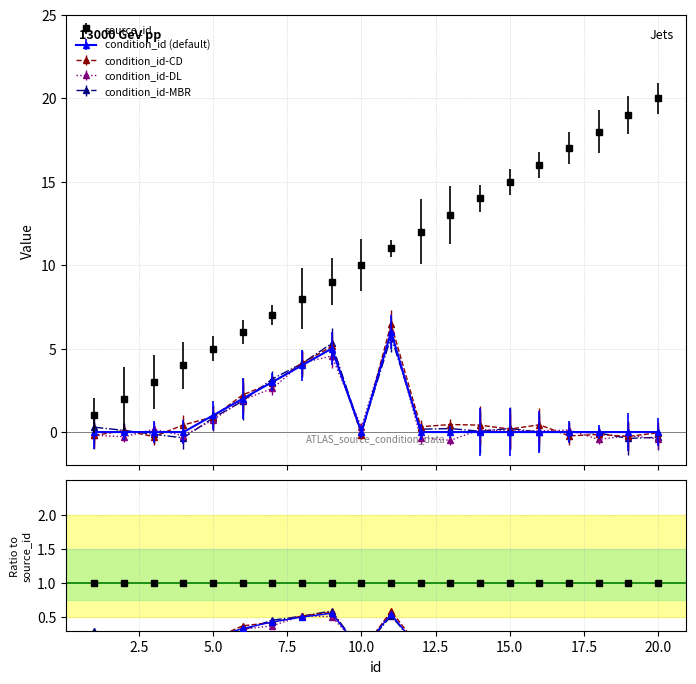

At which label does condition_id reach its minimum?

1